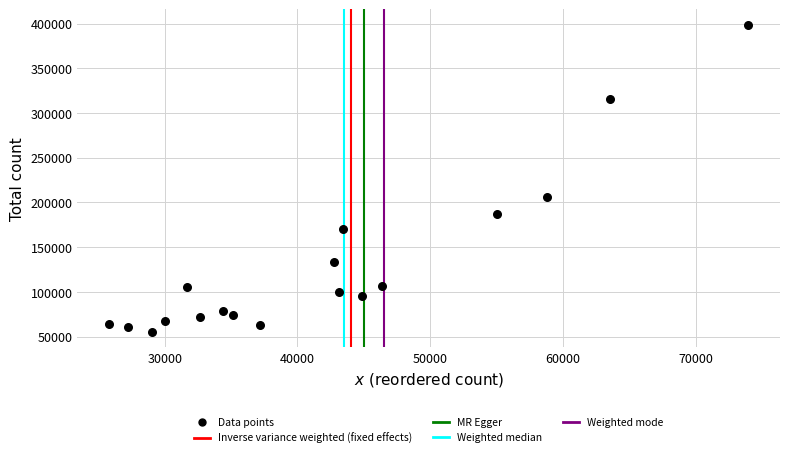

What Y value in the scatter plot is closest to 226919?

205845